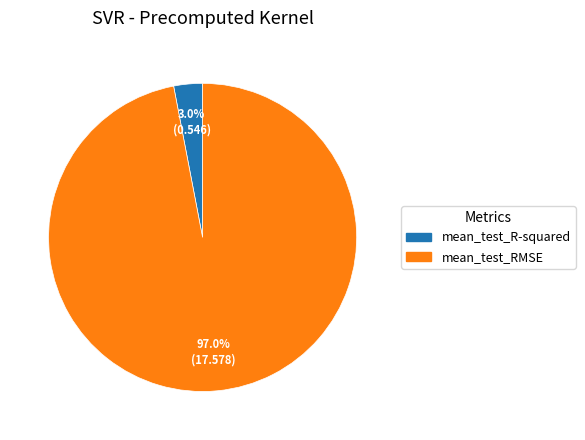

Is it true that mean_test_RMSE is 84% of the pie?

False